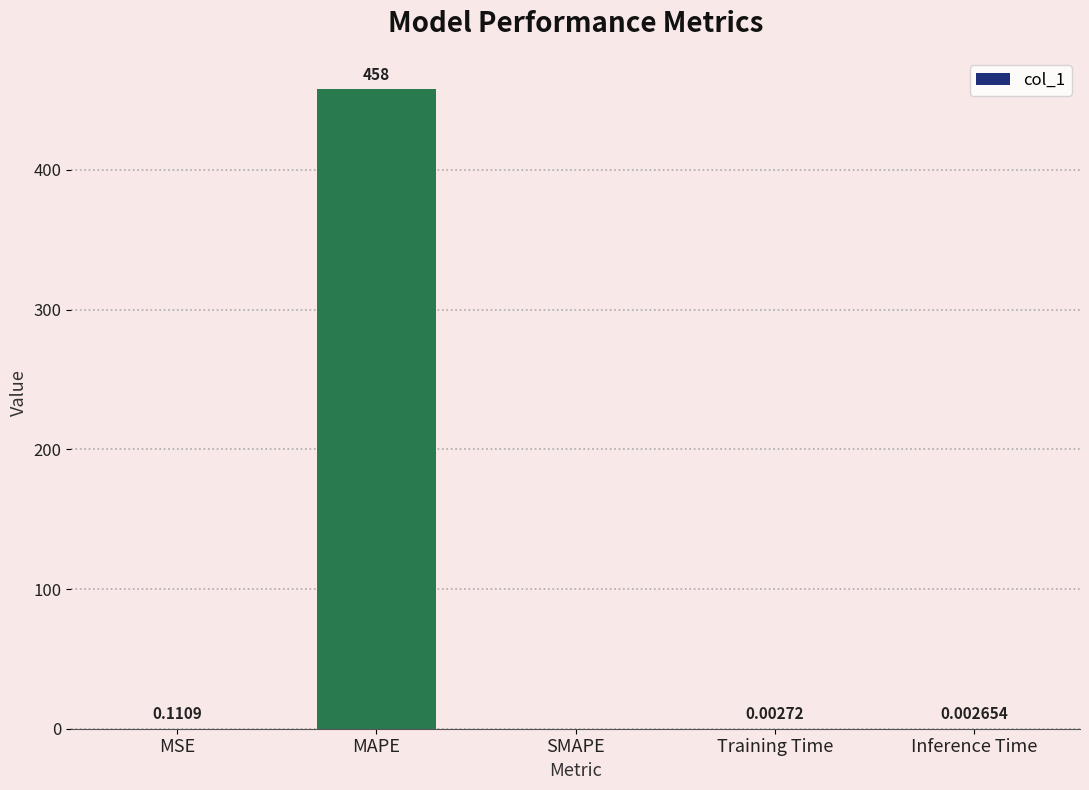

What is the average value?

91.6